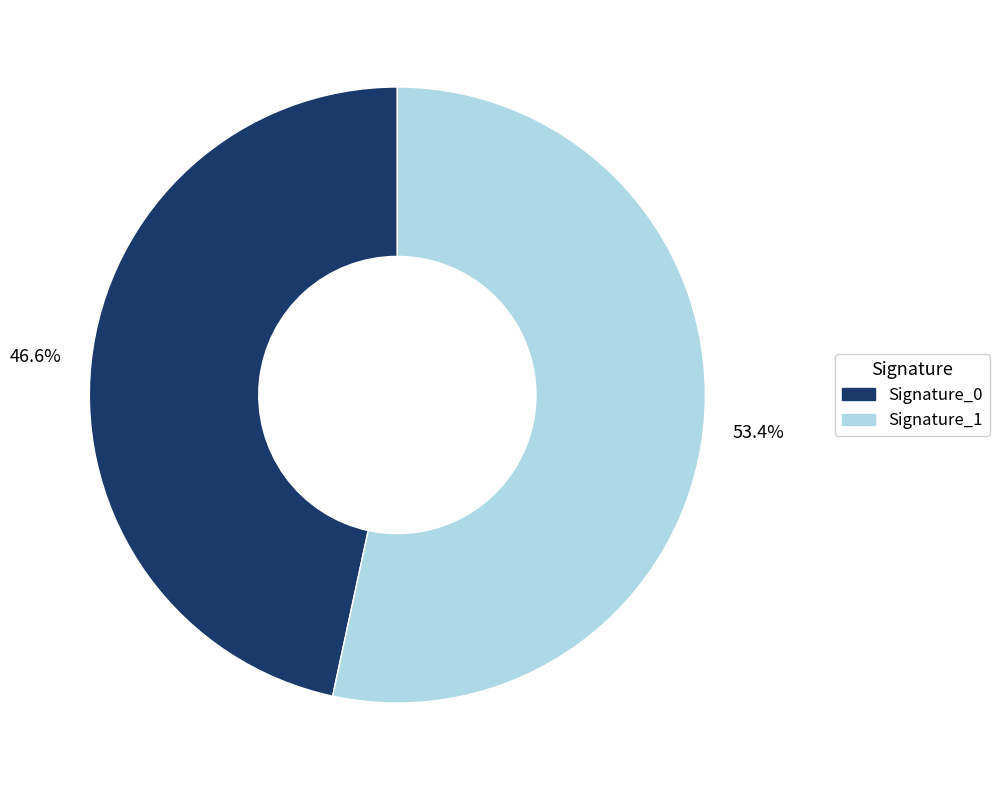

Does any single category account for the majority?

Yes